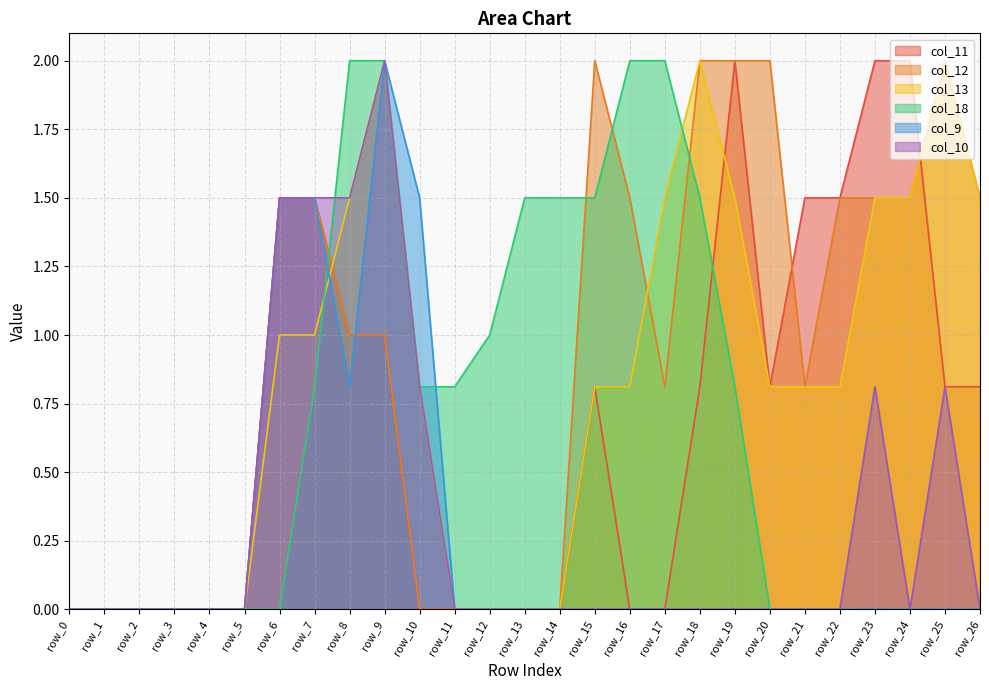

How many values in col_11 are above zero?

14